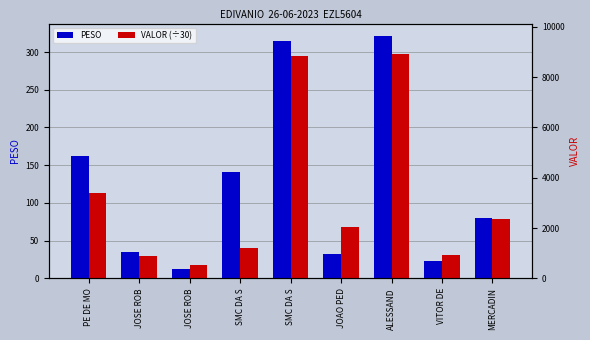

What is the value of the VALOR (÷30) bar at the 1st from the left?

113.1